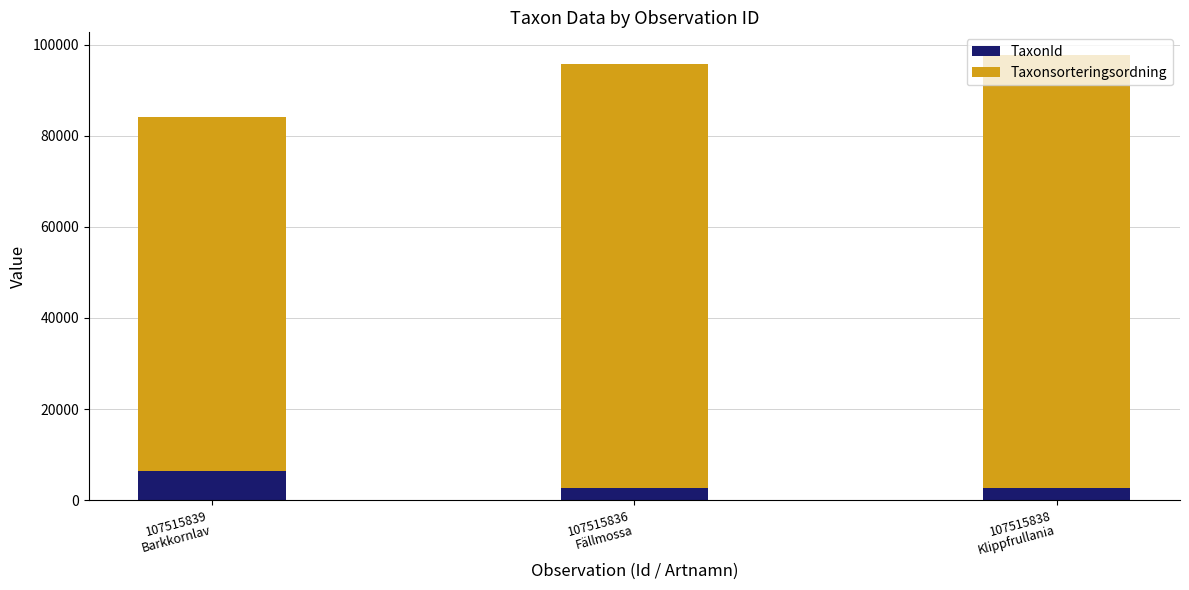

Count the number of data series in this chart.

2